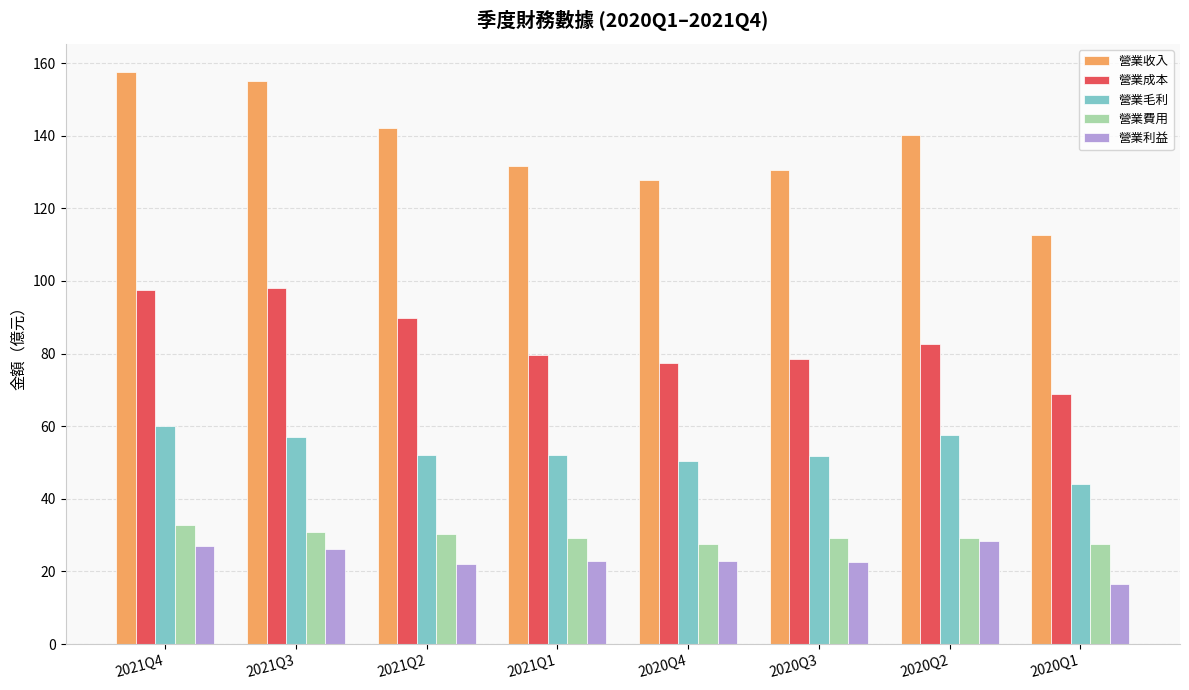

Where does the 營業利益 series first go above 22?

2021Q4